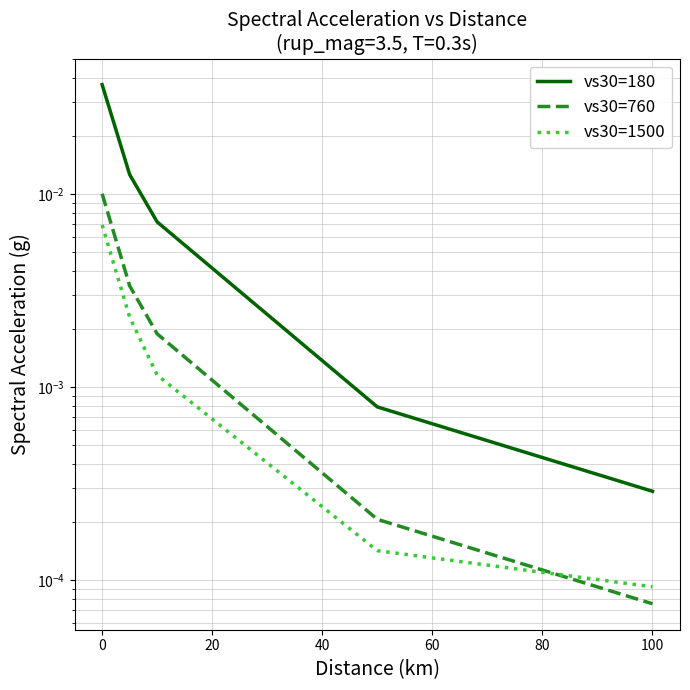

Which series has the widest spread of values?

vs30=180